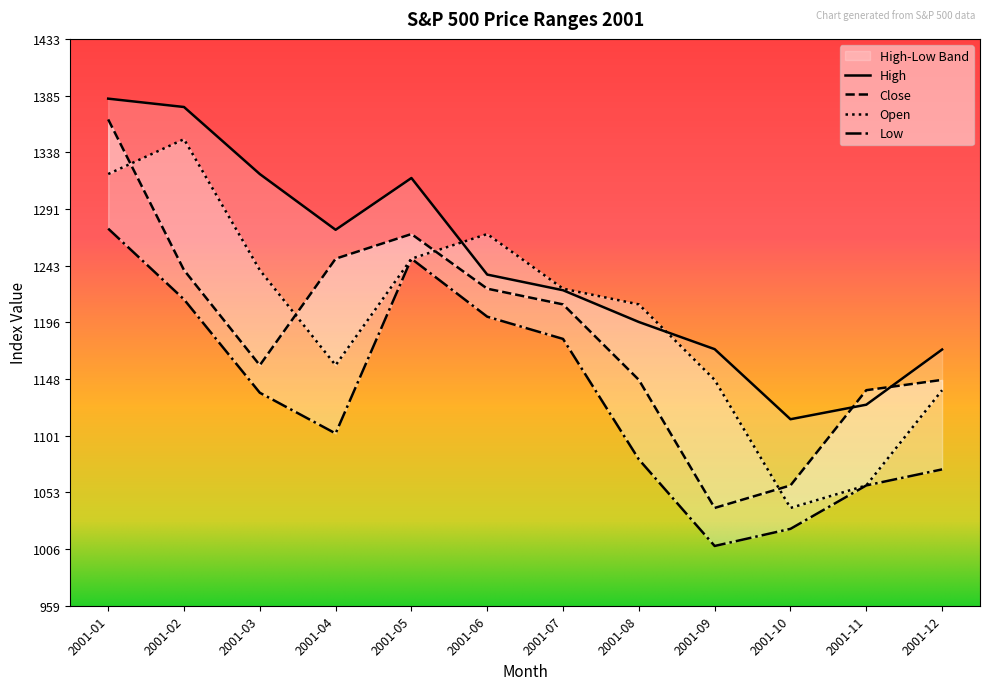

Where is the first local minimum for High?

2001-04